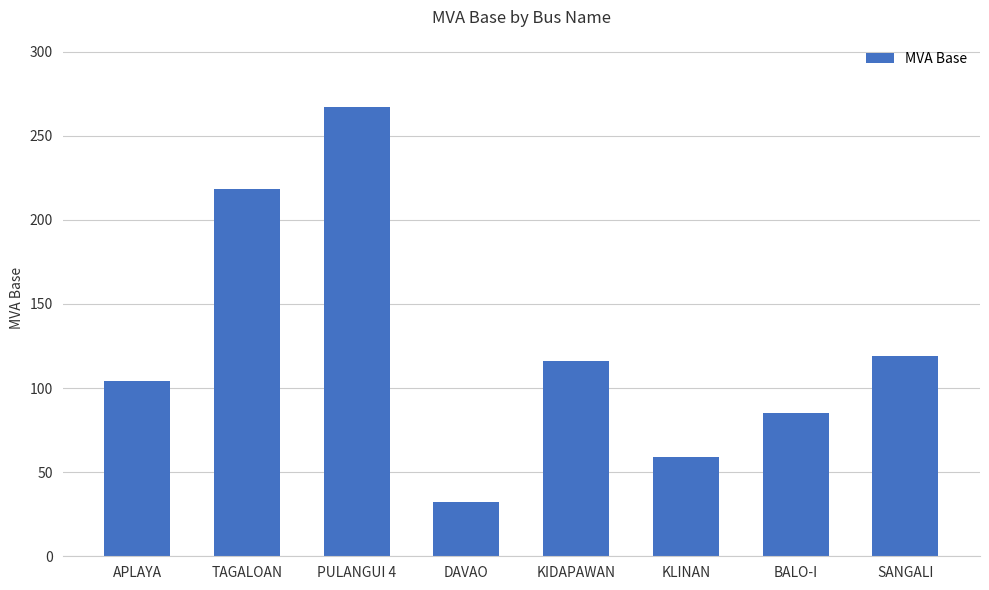

True or false: the data shows 85 at BALO-I.

True